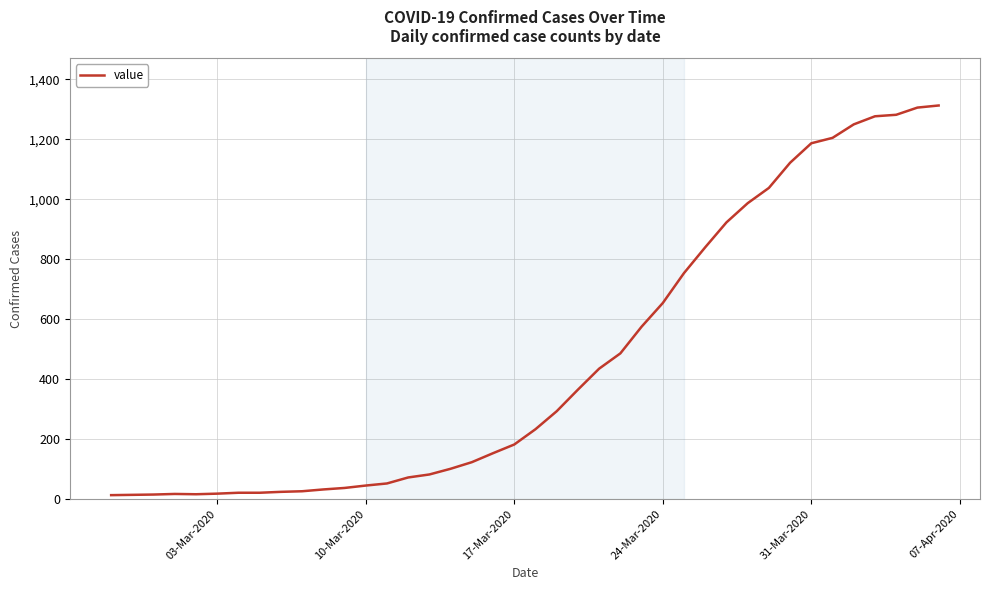

What is the greatest value displayed?

1313